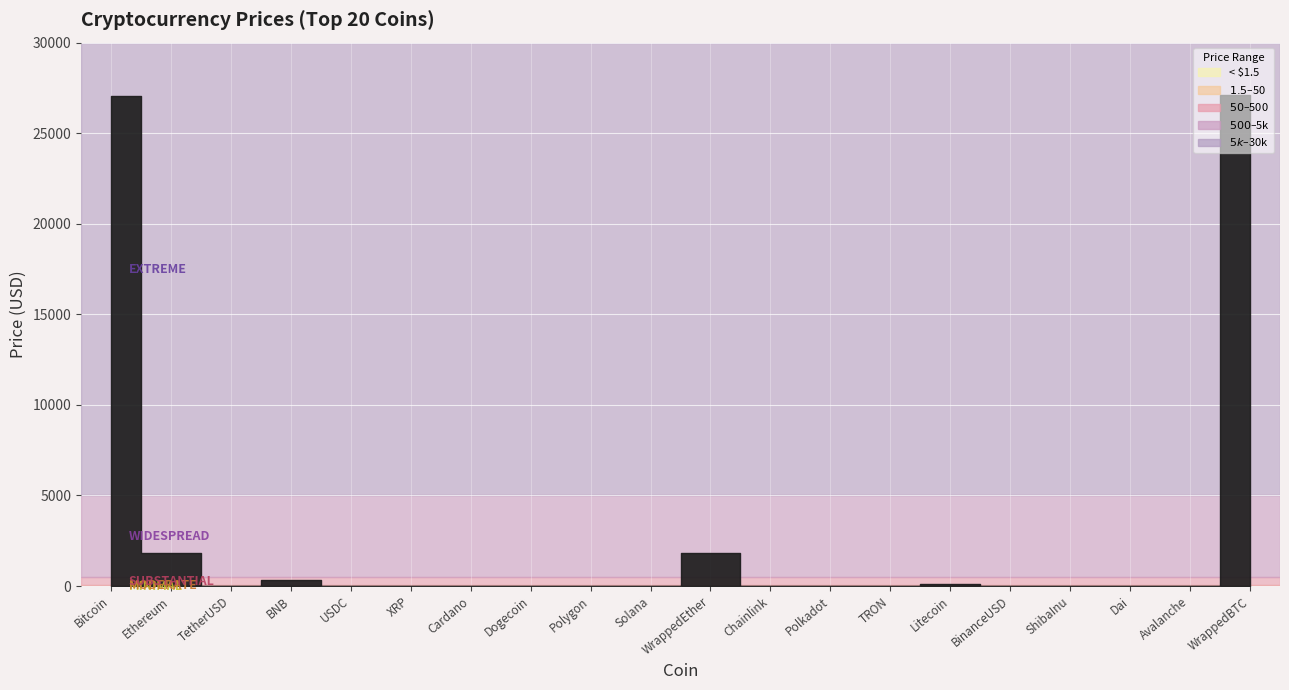

Reading right to left, list all the values displayed in this chart.

27089.0	14.9	1.0	0.0	1.0	89.7	0.1	5.3	6.7	1820.2	20.8	0.8	0.1	0.4	0.4	1.0	311.5	1.0	1827.1	27075.4